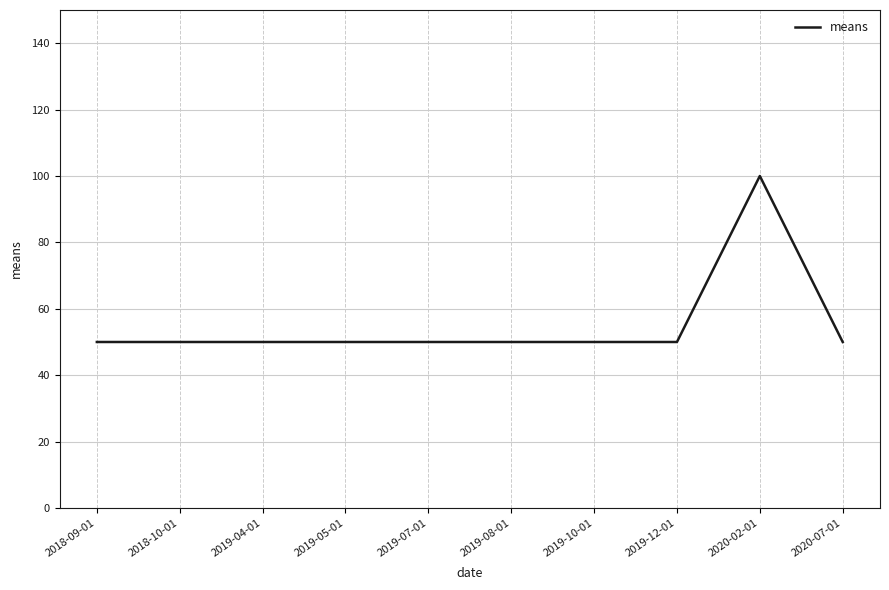

Reading left to right, what are all the values shown in this chart?

50	50	50	50	50	50	50	50	100	50